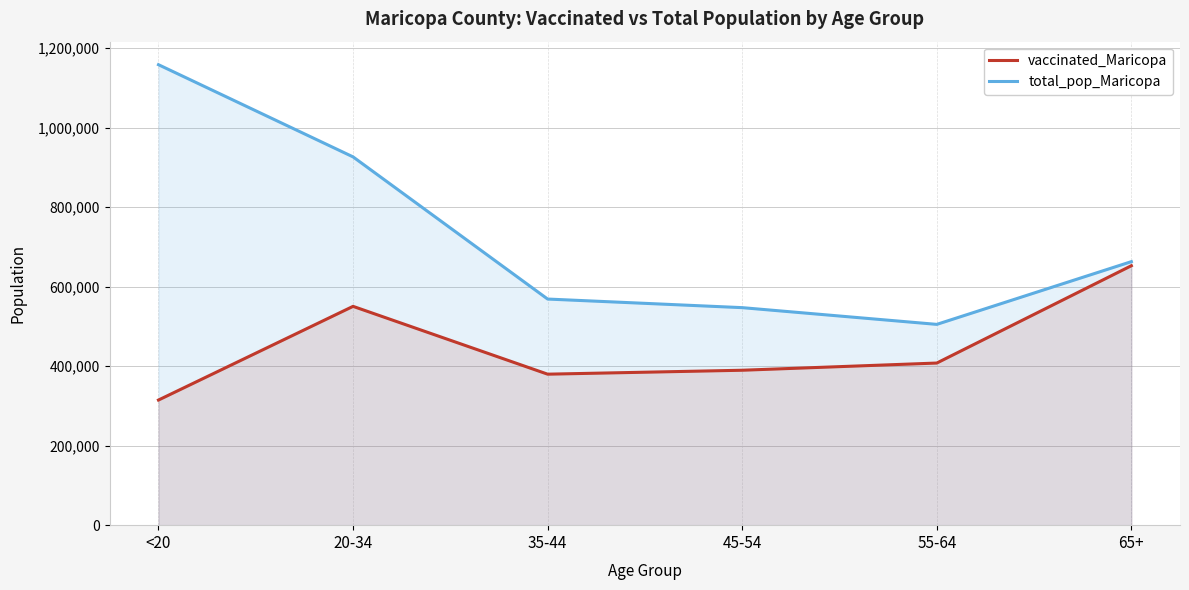

What is the greatest value displayed?

1158094